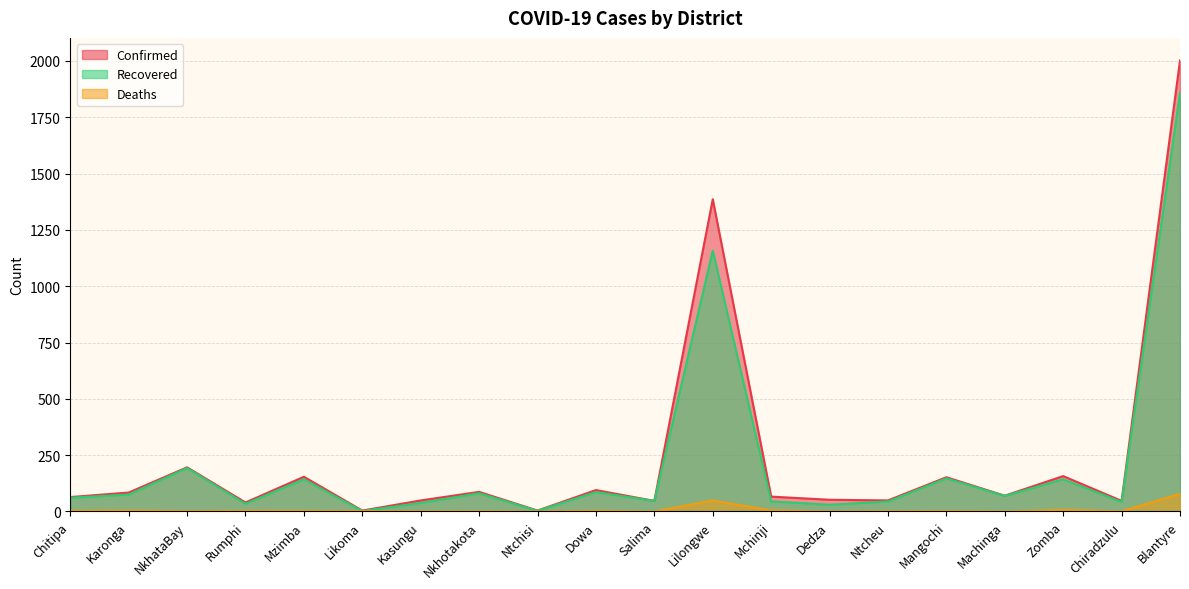

At which label does Deaths first exceed 2?

Chitipa